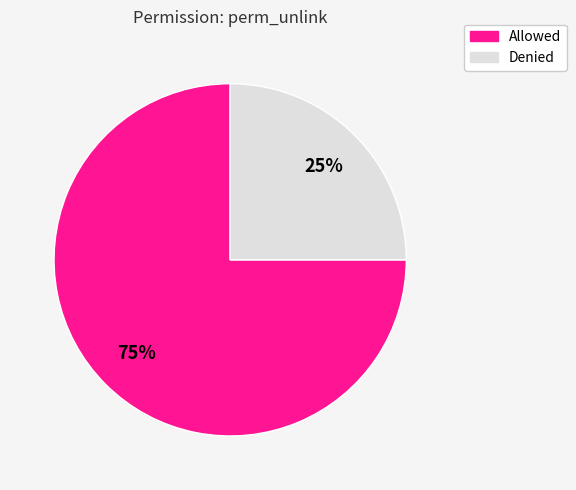

Which has a higher value, Allowed or Denied?

Allowed